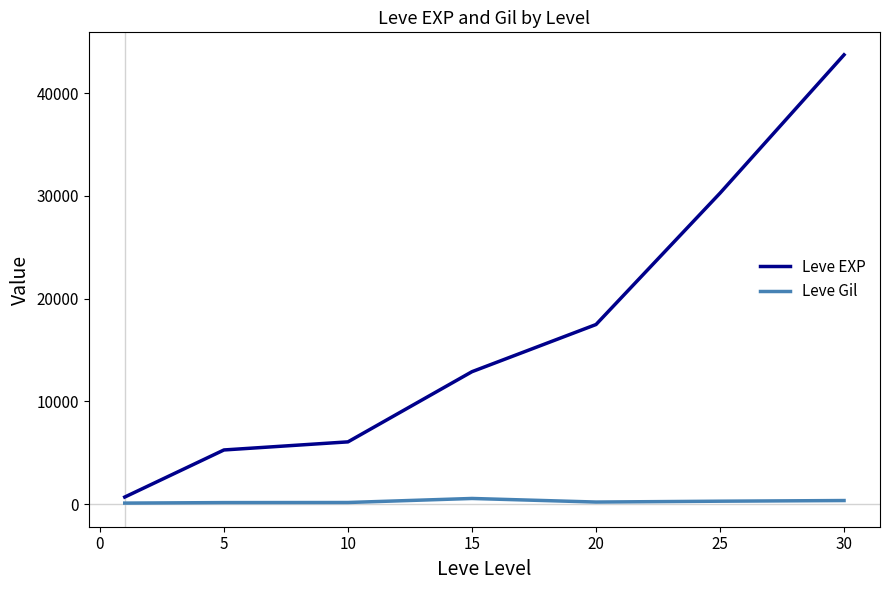

Which series has the largest total across all categories?

Leve EXP